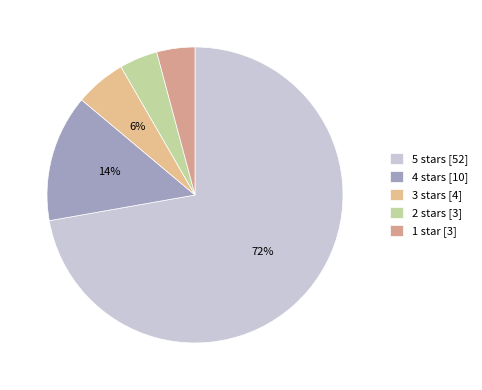

Combined, what portion of the pie is 1 star and 2 stars?

8.3%